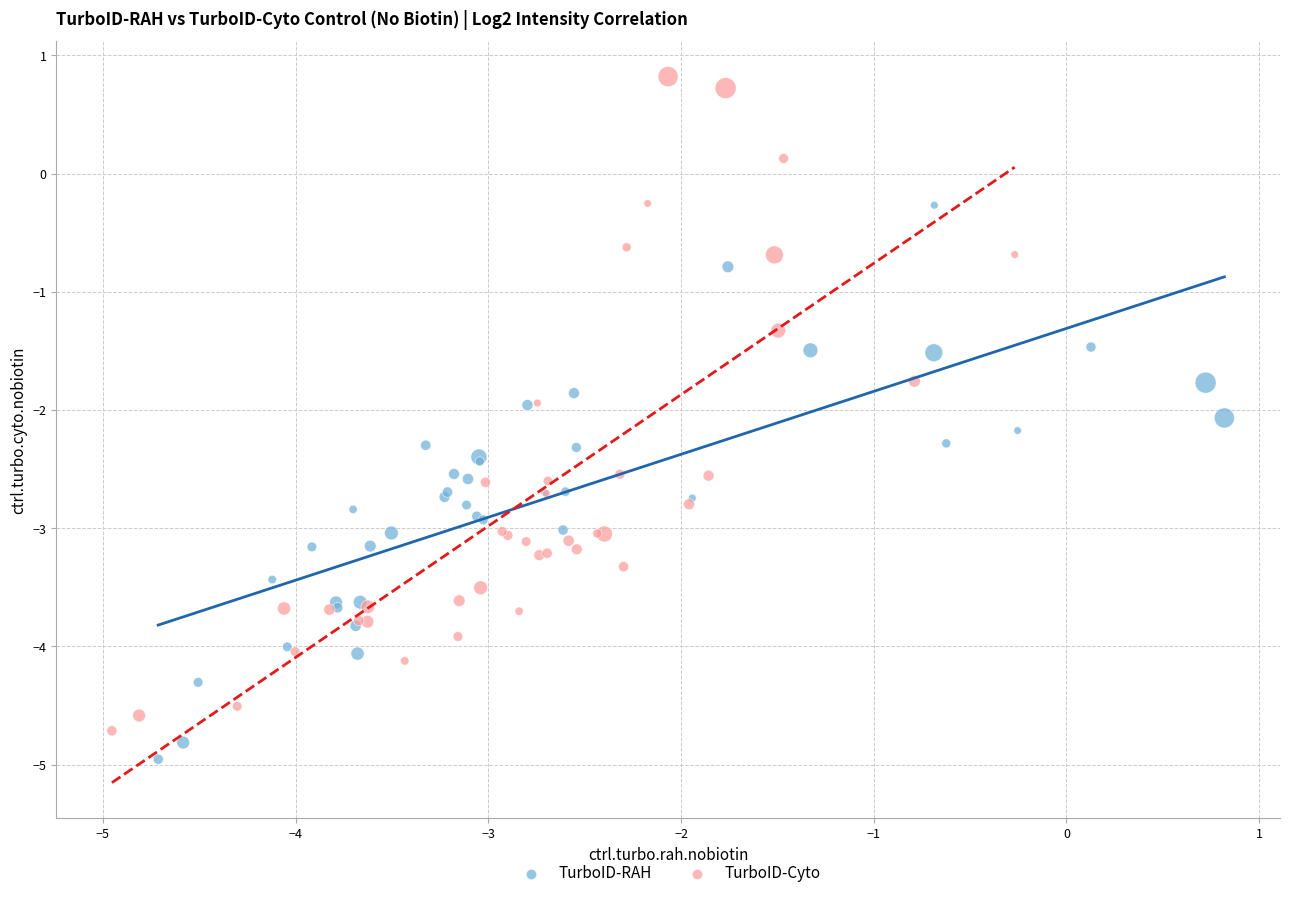

What are all the series names shown in the legend?

TurboID-RAH, TurboID-Cyto